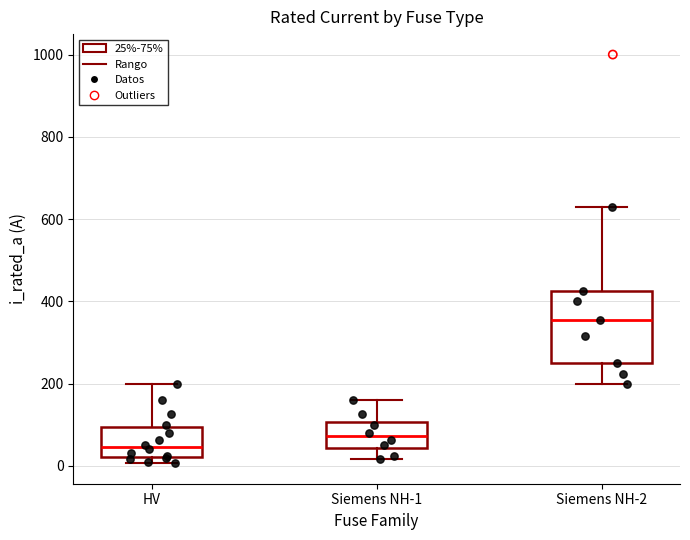

Reading left to right, read every box against the y-axis: the position of its median line, the range the box covers, and the ends of its whiskers. The values are not printed on the chart, so give them approximately, as read against the axis.

HV: median 40, box 20 to 100, whiskers 0 to 200
Siemens NH-1: median 80, box 40 to 100, whiskers 20 to 160
Siemens NH-2: median 360, box 260 to 420, whiskers 200 to 640